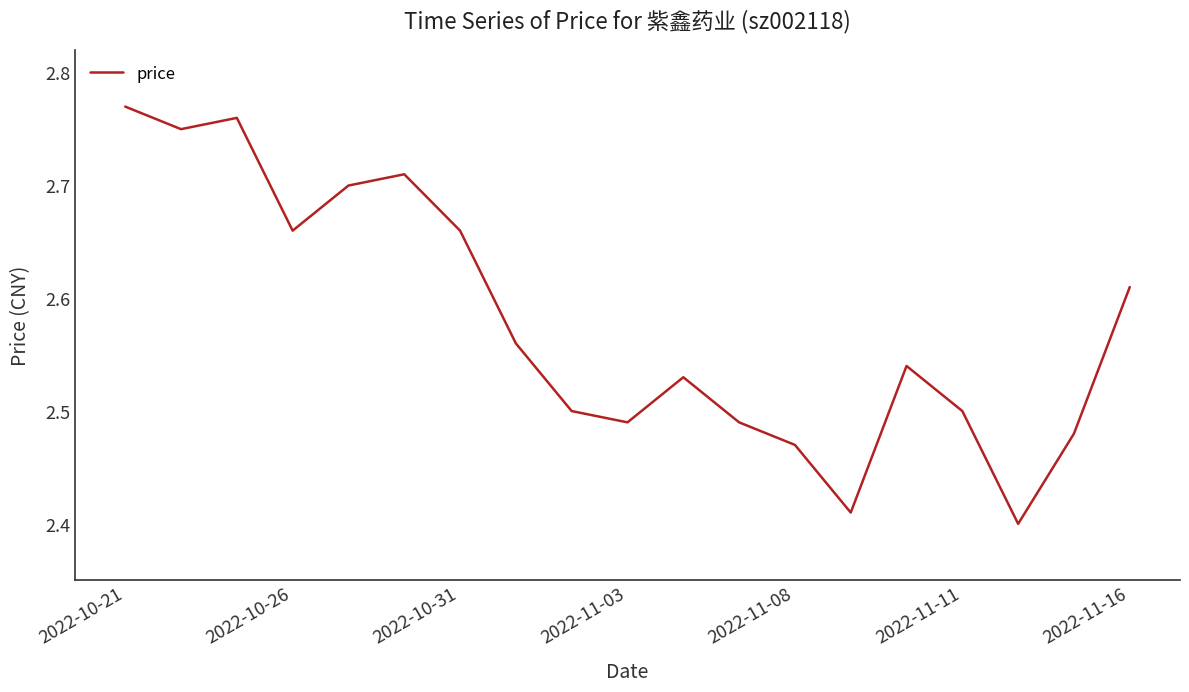

What is the difference between the maximum and minimum values?

0.4